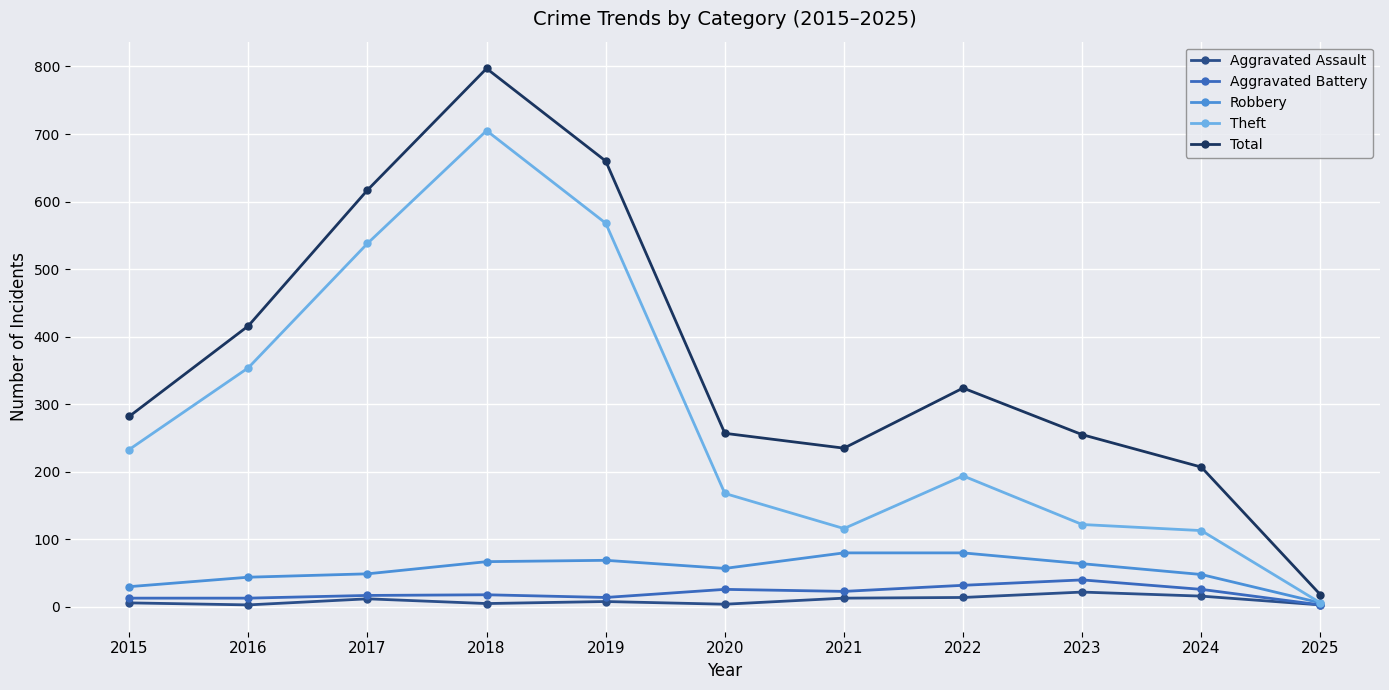

How many data points in Total are less than 282?

5